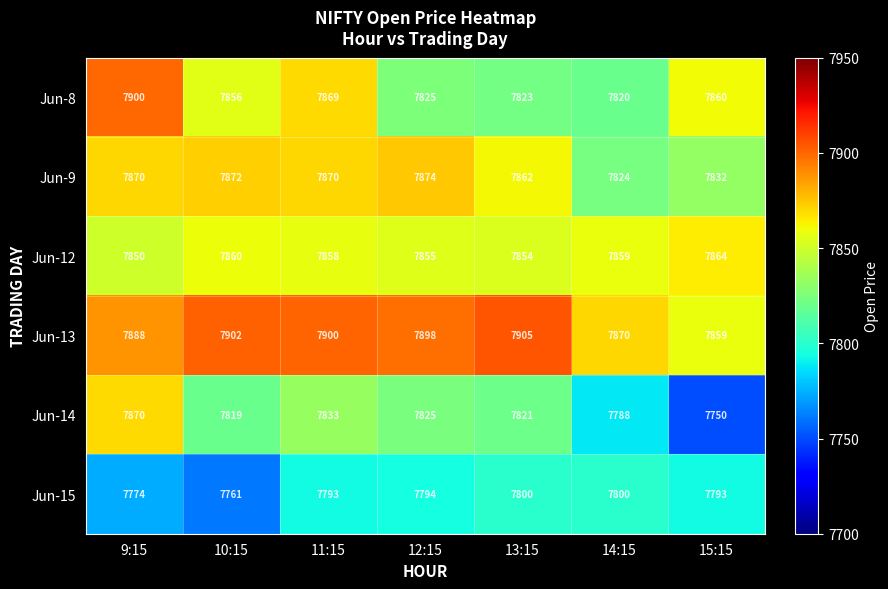

What is the approximate value of Jun-14 at 14:15, to the nearest 50?

7800